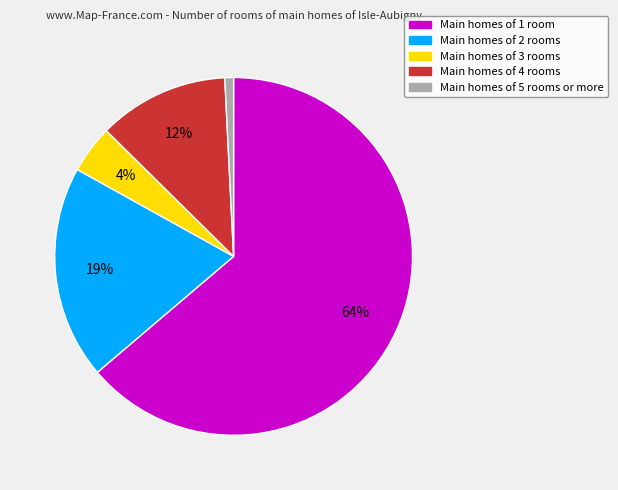

To the nearest percent, what is the difference between the largest and smallest slice percentages?

63%